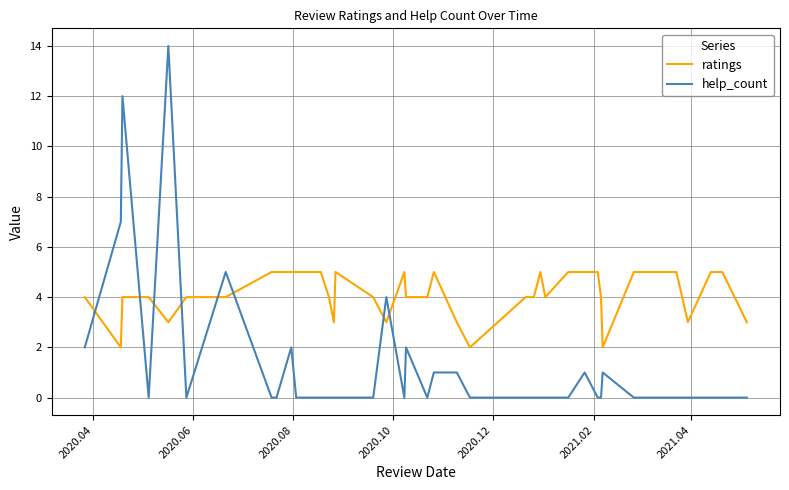

Is this an area chart (filled region under the line)?

No